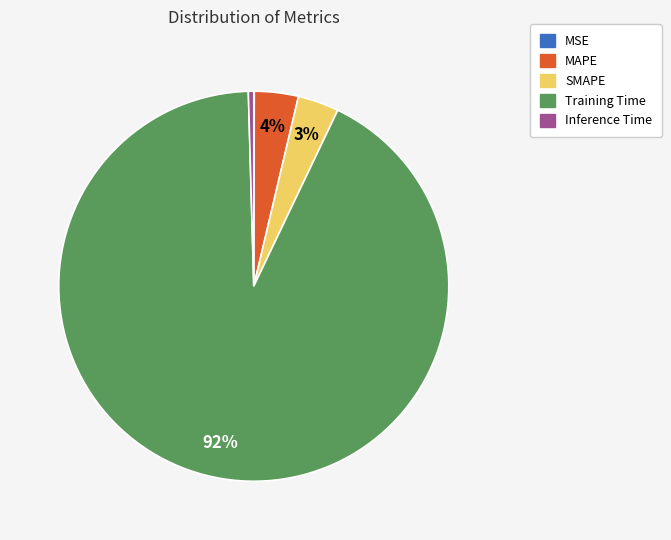

Combined, do Inference Time and MAPE account for over 50%?

No